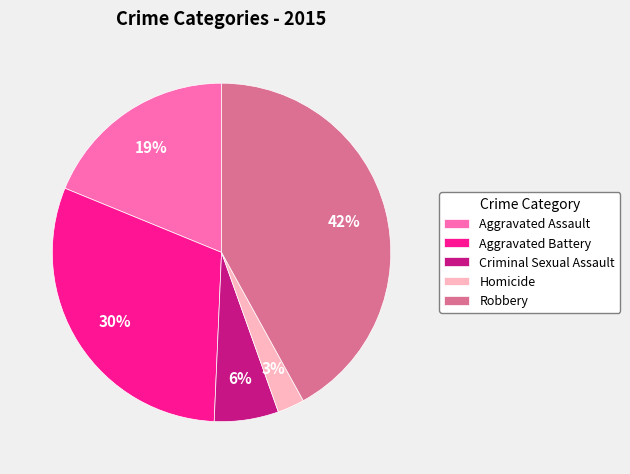

To the nearest percent, what portion does Aggravated Battery represent?

30%